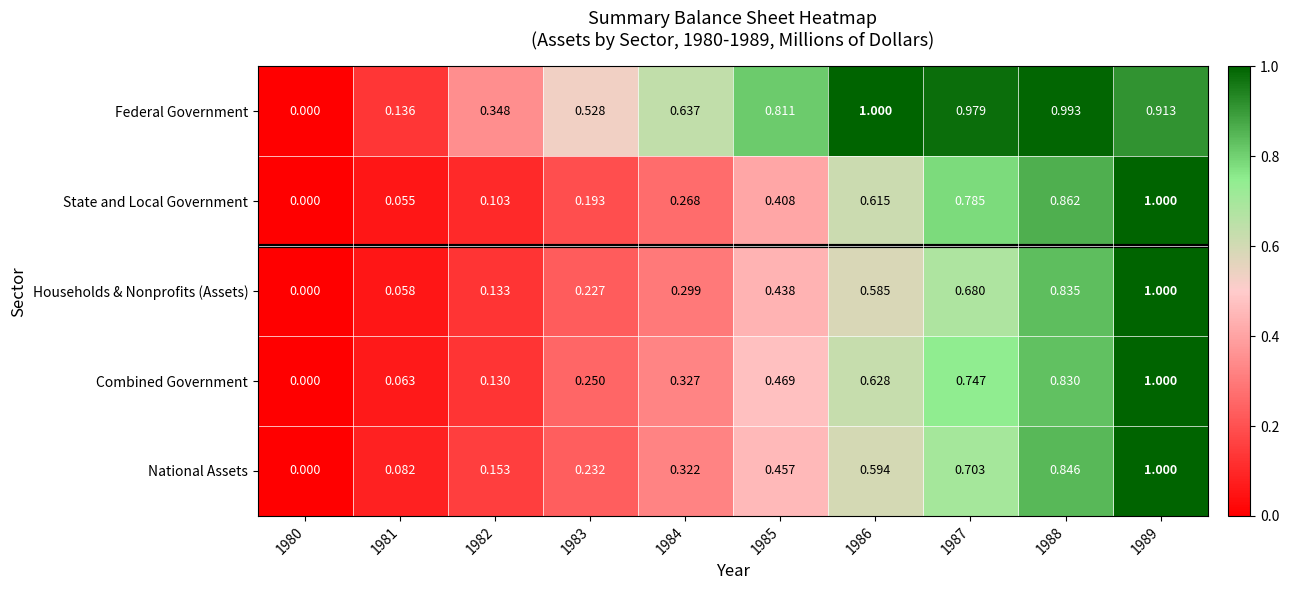

Between 1980 and 1981, which series saw the biggest shift?

Federal Government